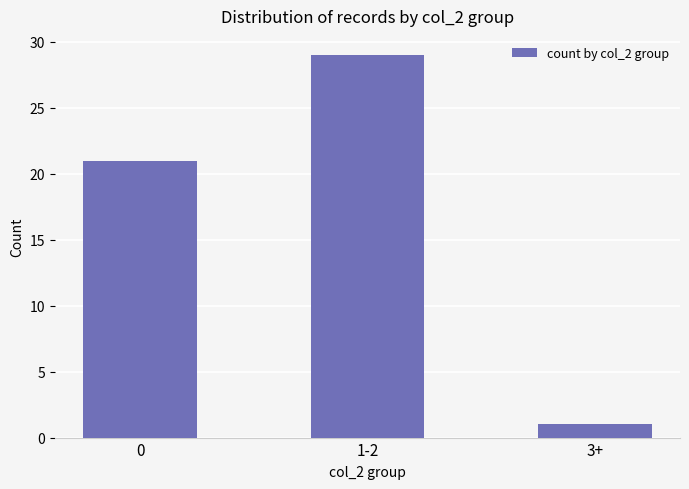

What is the maximum value shown in the chart?

29